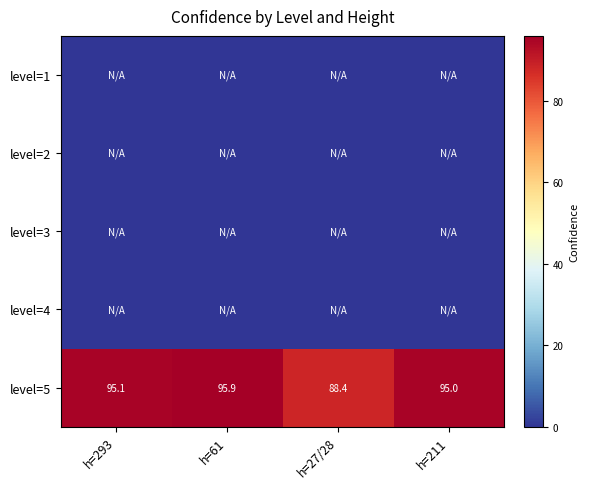

Is it true that level=5 equals 45.9 at h=27/28?

False